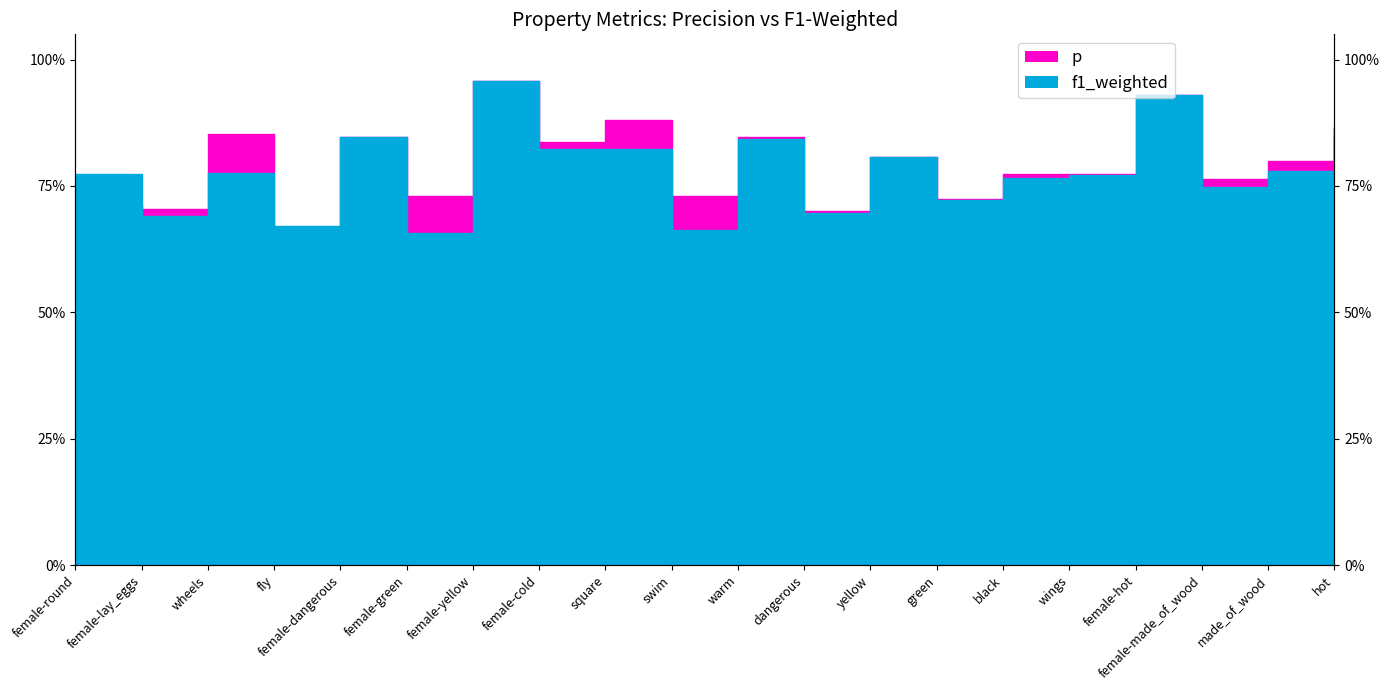

How many lines are shown in the chart?

2